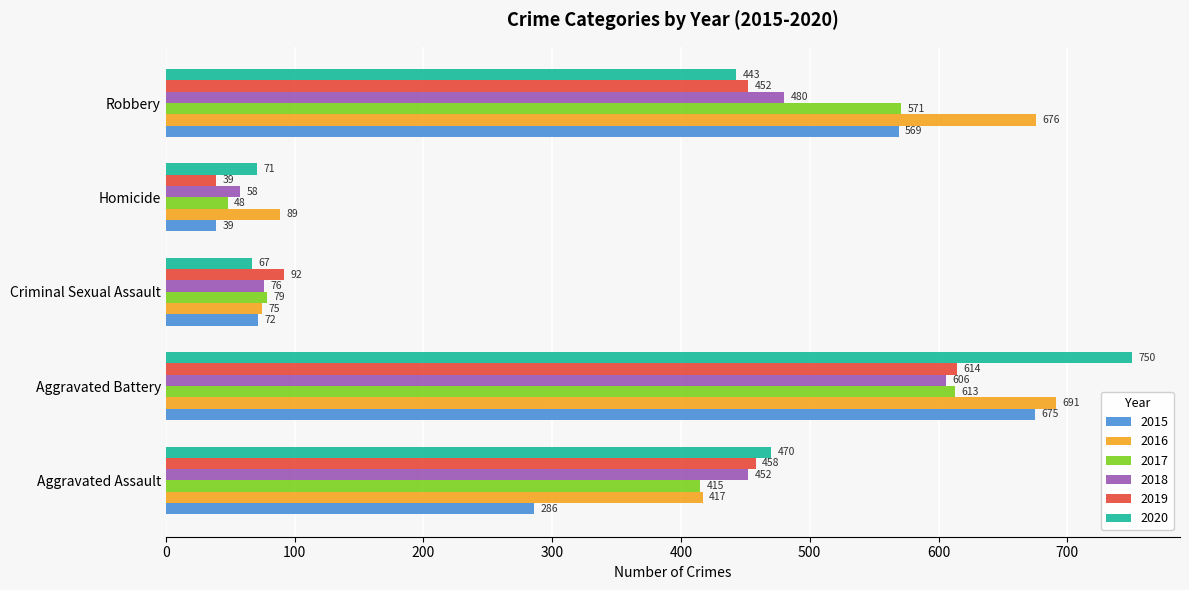

Which category has the highest value in the 2015 series?

Aggravated Battery